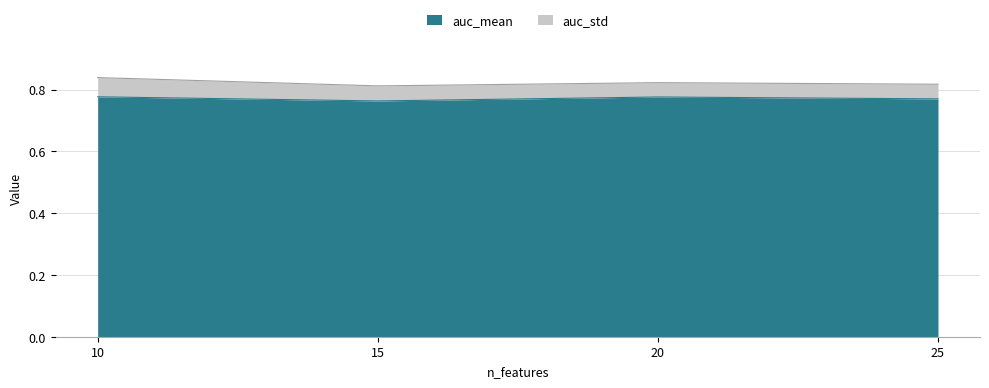

Count the values in the range 0 to 1.

4